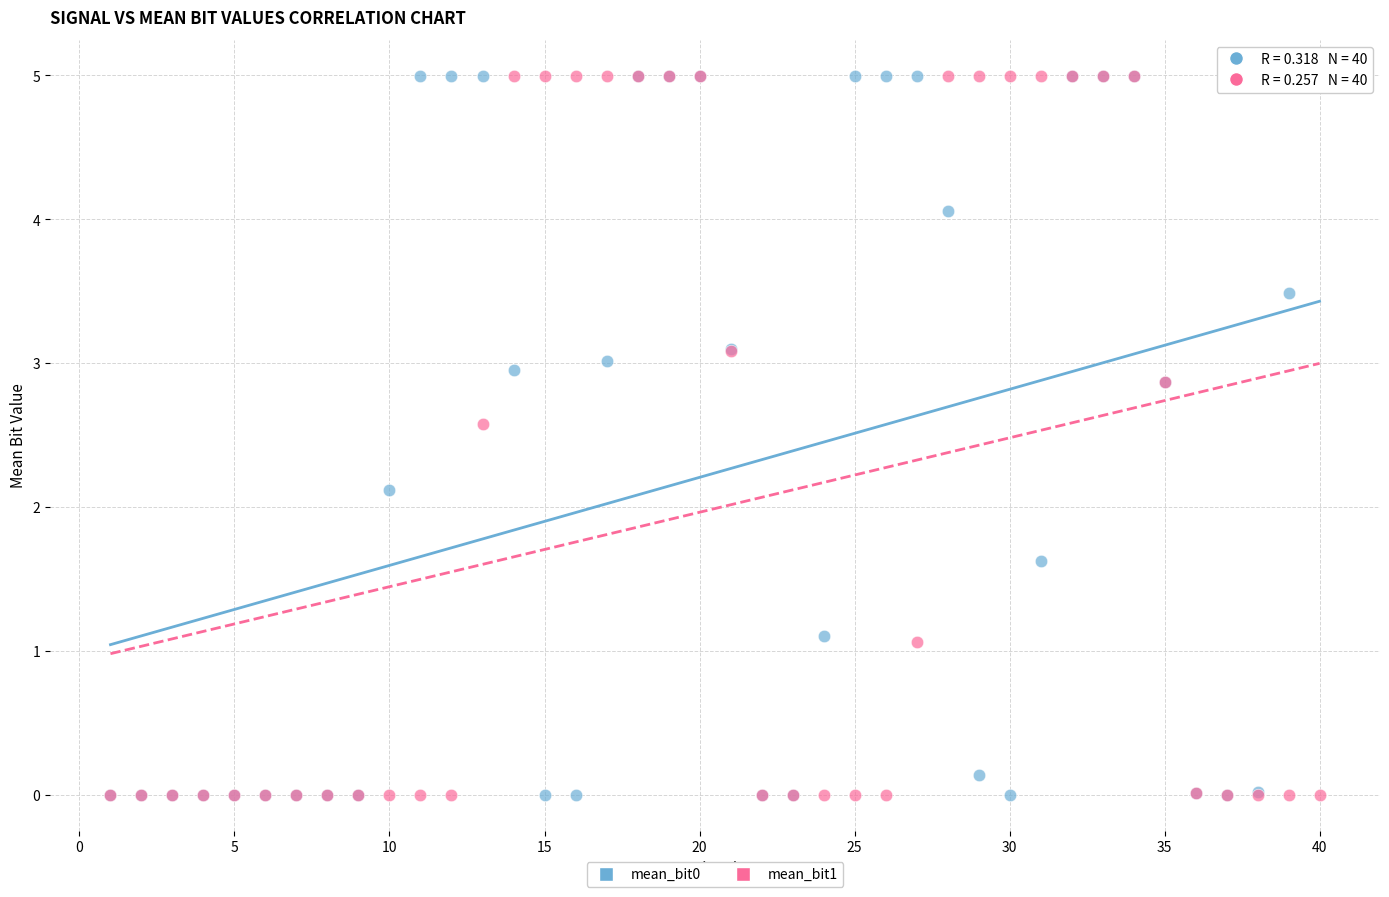

Across all series, what Y value is closest to 2?

2.1